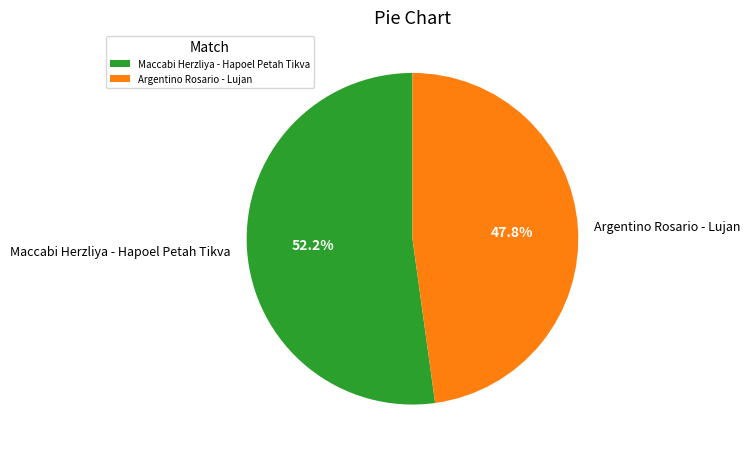

True or false: Maccabi Herzliya - Hapoel Petah Tikva accounts for 61% of the total.

False